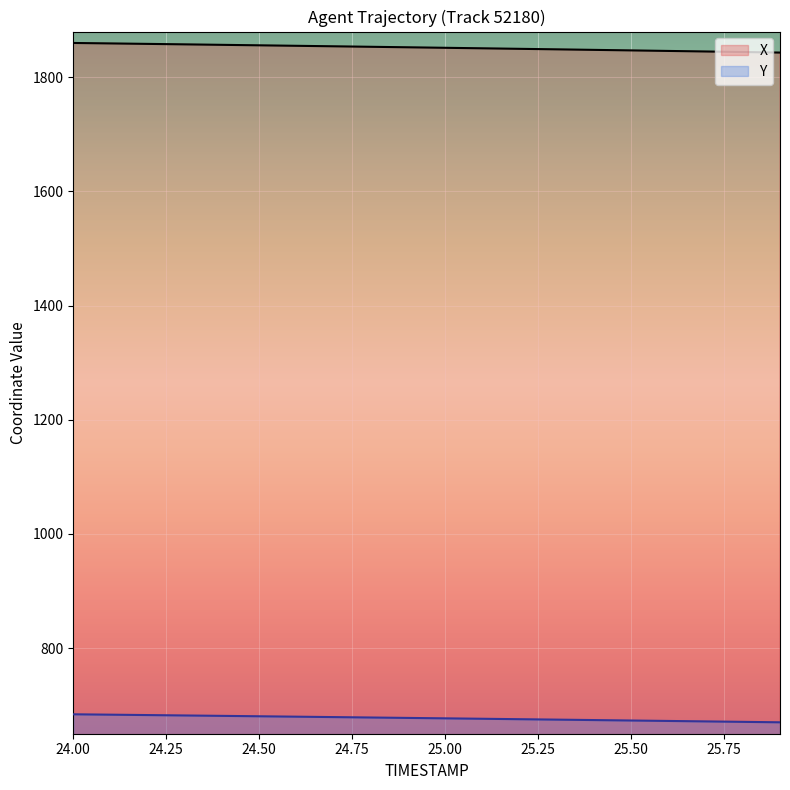

Is it true that X equals 459.1 at 24.1?

False